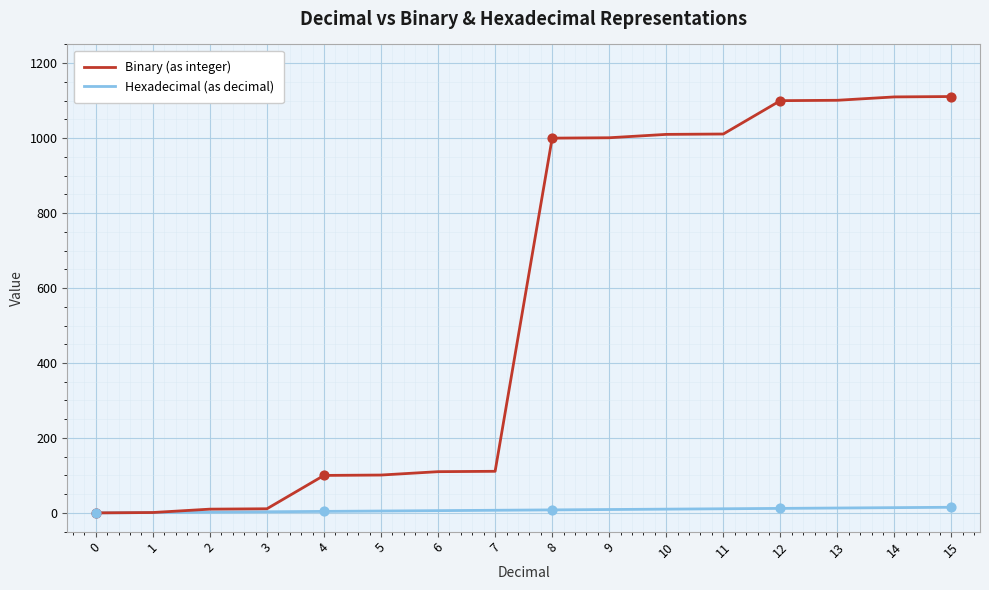

What are all the series names shown in the legend?

Binary (as integer), Hexadecimal (as decimal)